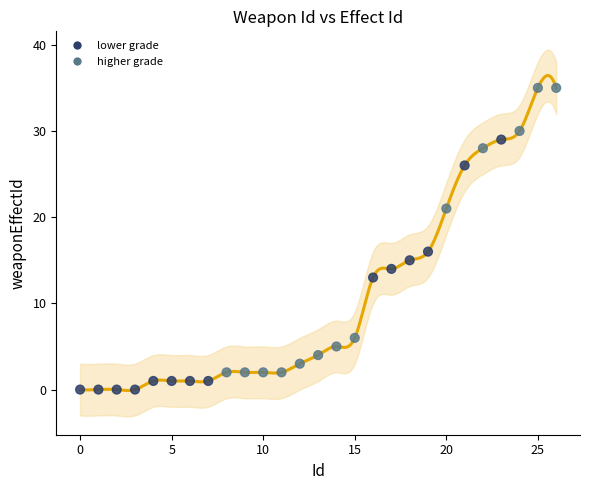

What Y value in the scatter plot is closest to 17?

16